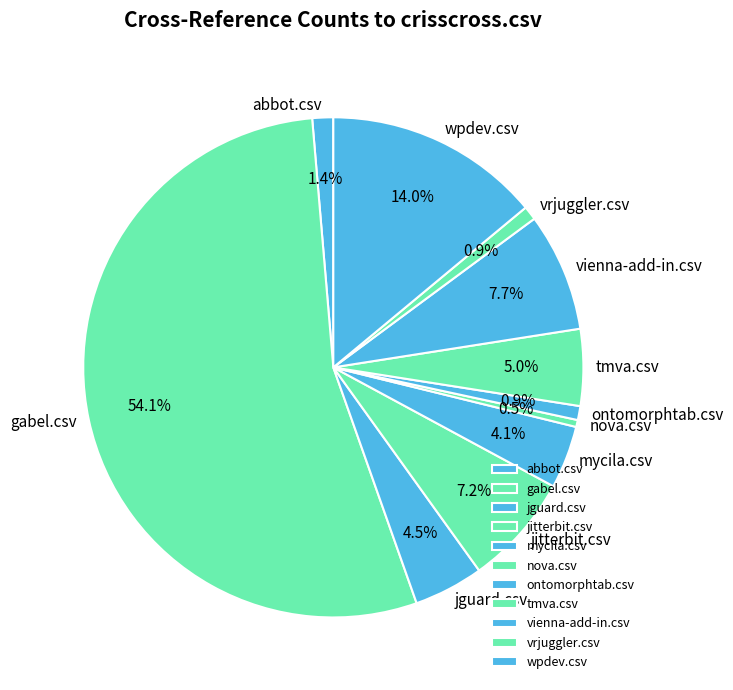

Does gabel.csv represent more than half of the total?

Yes